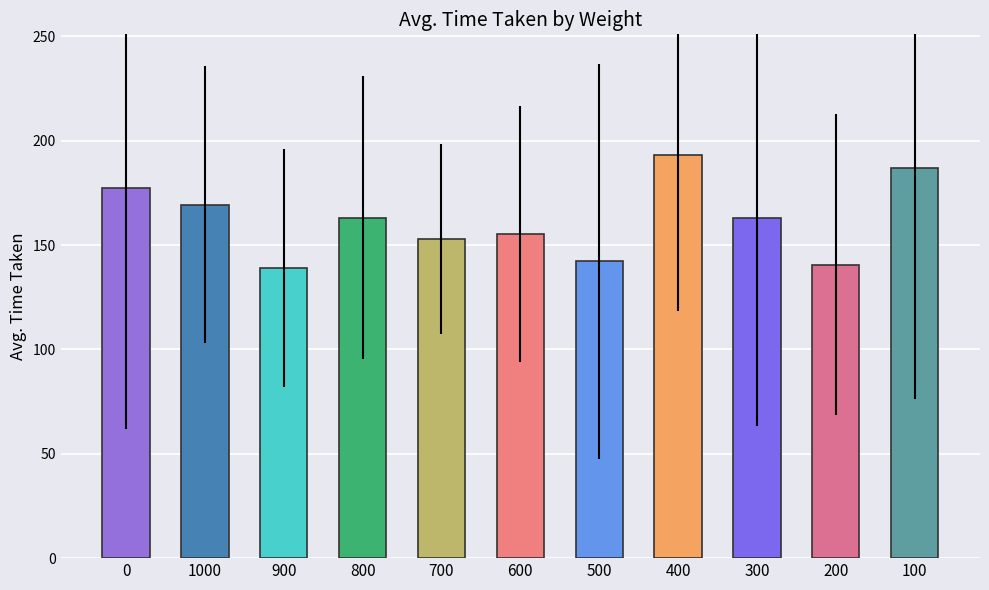

What is the difference between the values at 500 and 700?

10.7